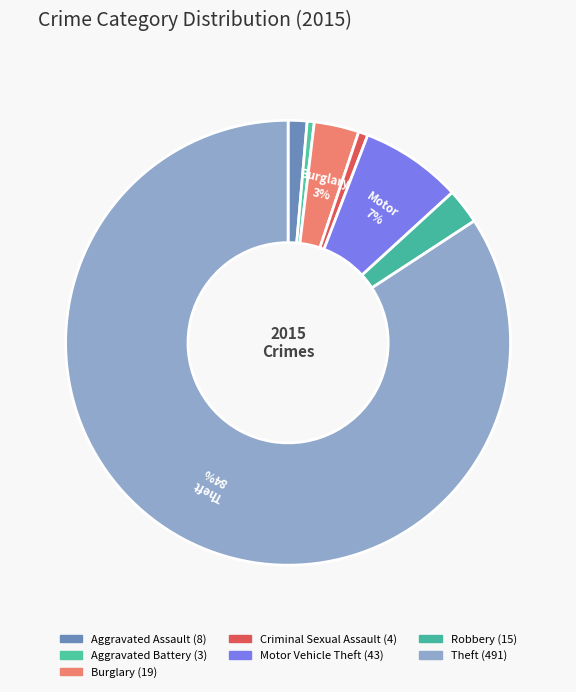

Count the number of slices in the pie.

7